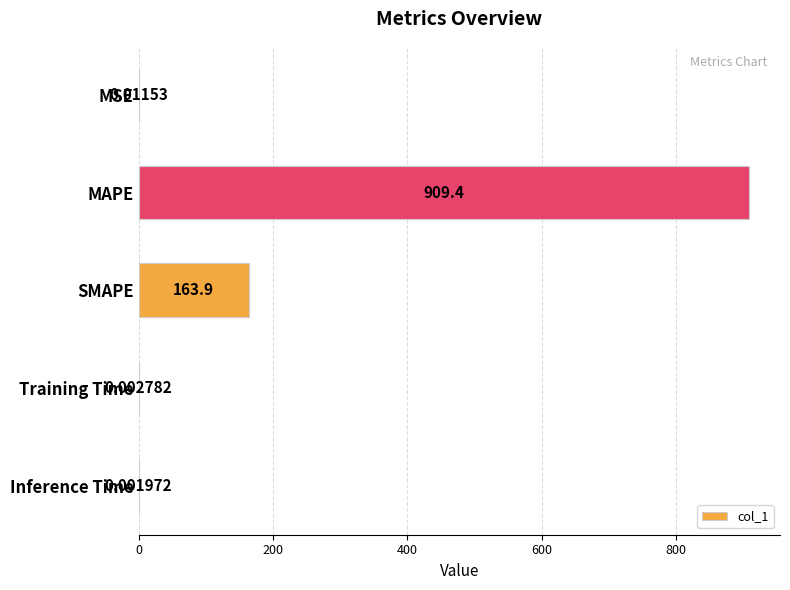

At which category does the chart reach its peak across all series?

MAPE